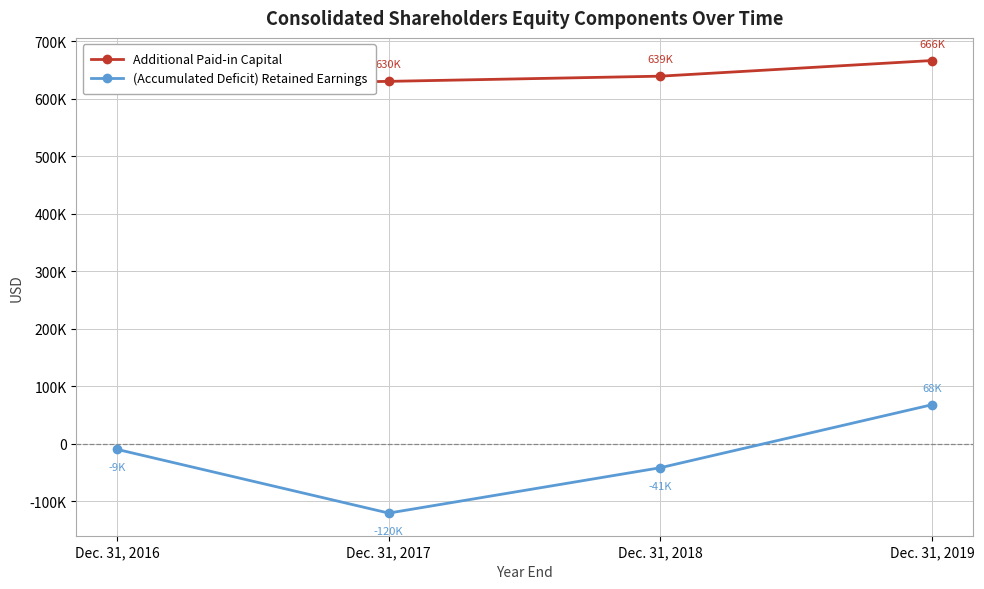

Reading left to right, transcribe all the data shown in this chart.

Additional Paid-in Capital: Dec. 31, 2016=623629	Dec. 31, 2017=630341	Dec. 31, 2018=639381	Dec. 31, 2019=666585
(Accumulated Deficit) Retained Earnings: Dec. 31, 2016=-9584	Dec. 31, 2017=-120402	Dec. 31, 2018=-41487	Dec. 31, 2019=68109